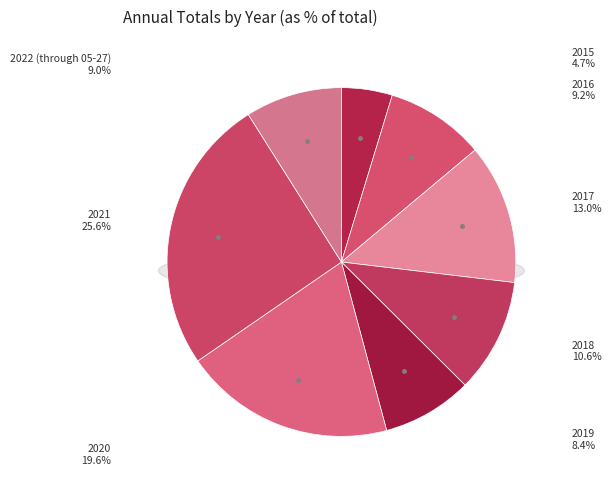

To the nearest percent, what is the difference between the largest and smallest slice percentages?

21%